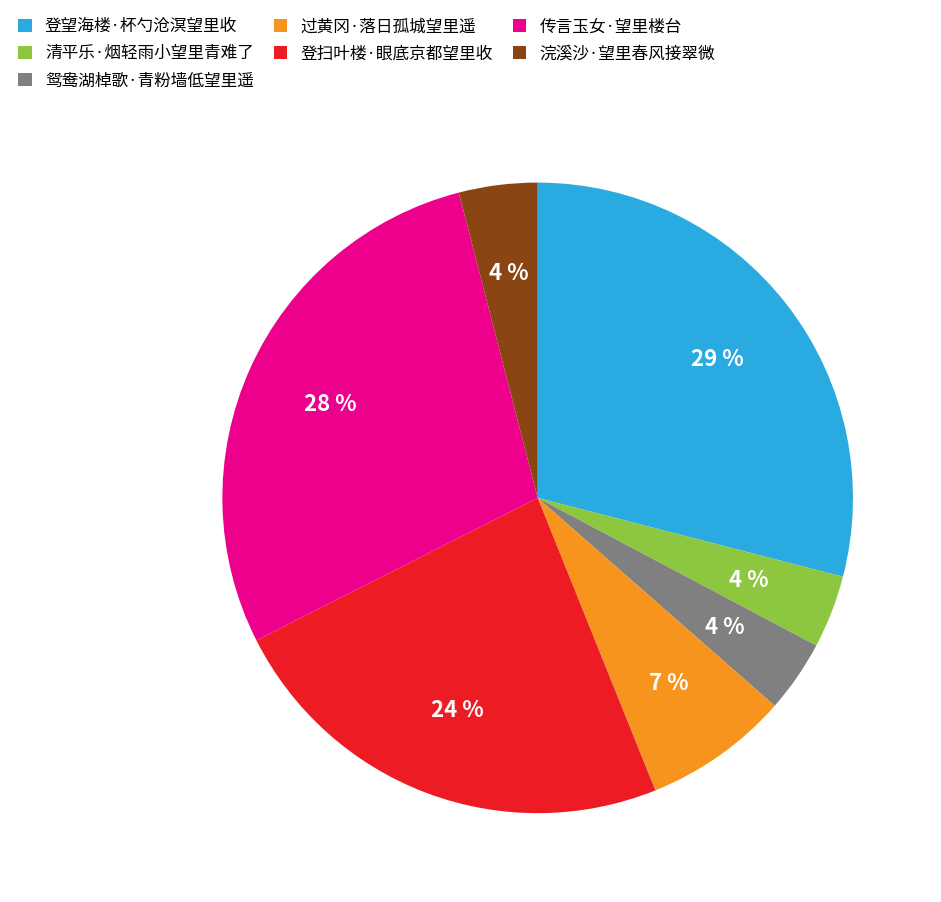

What is the largest slice in the pie chart?

登望海楼·杯勺沧溟望里收